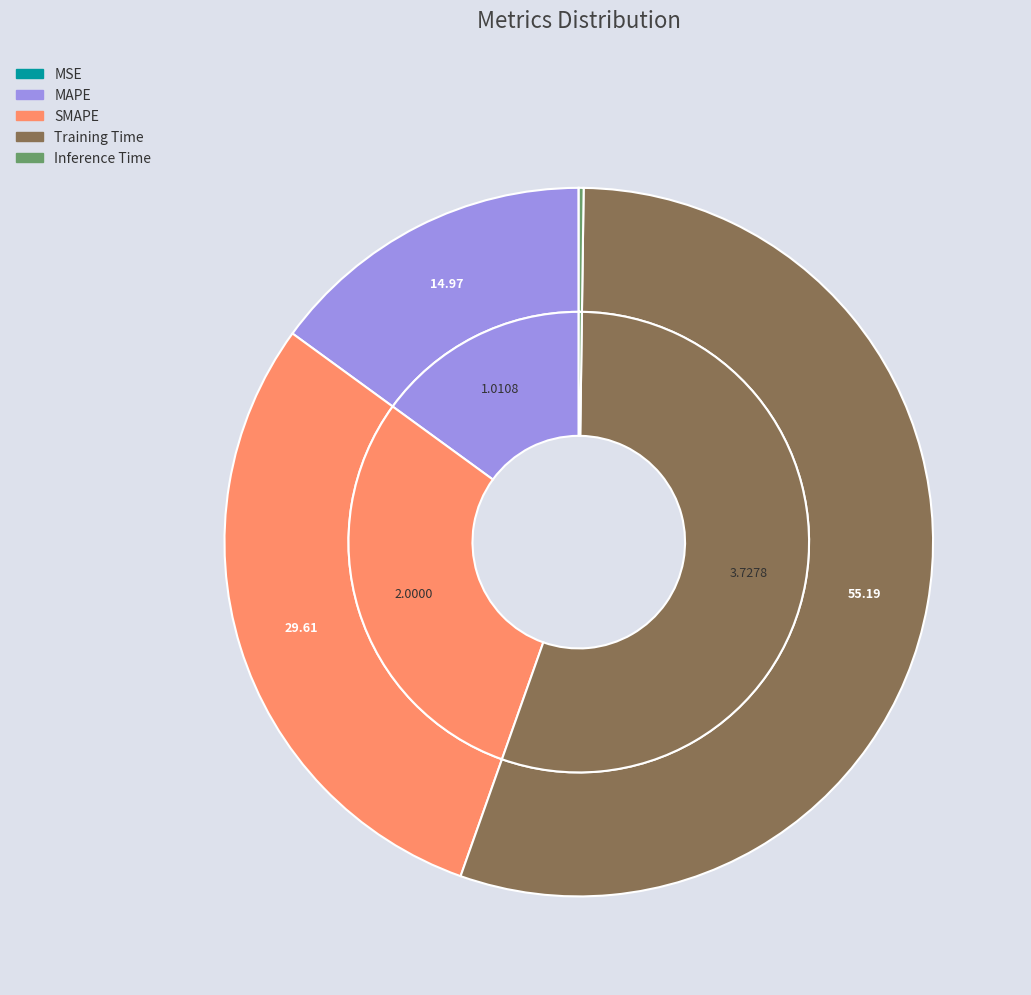

Which slice is the largest?

Training Time